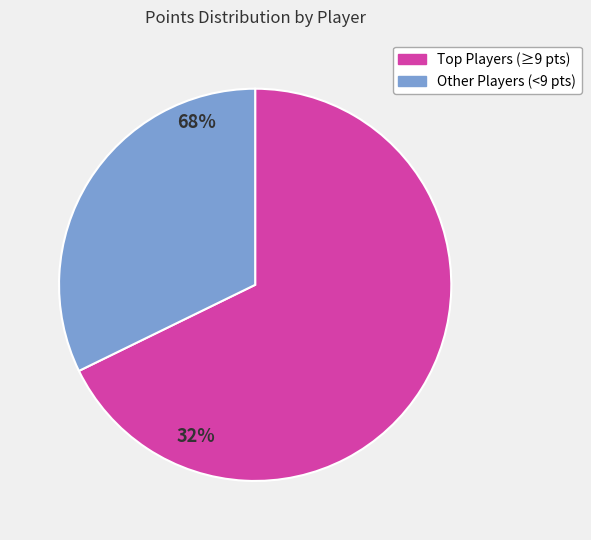

What is the majority slice?

Top Players (≥9 pts)